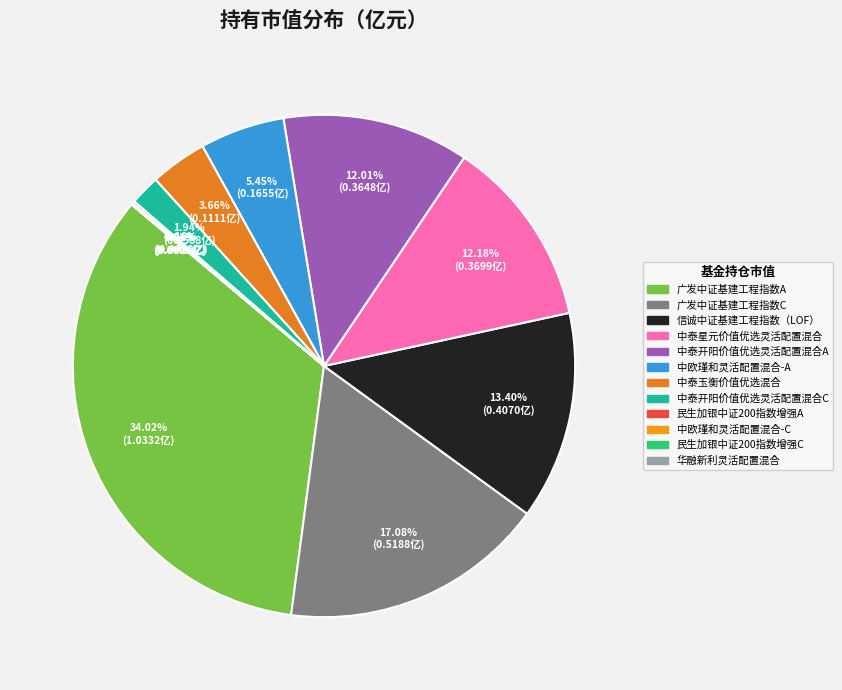

Is there a majority slice in this chart?

No